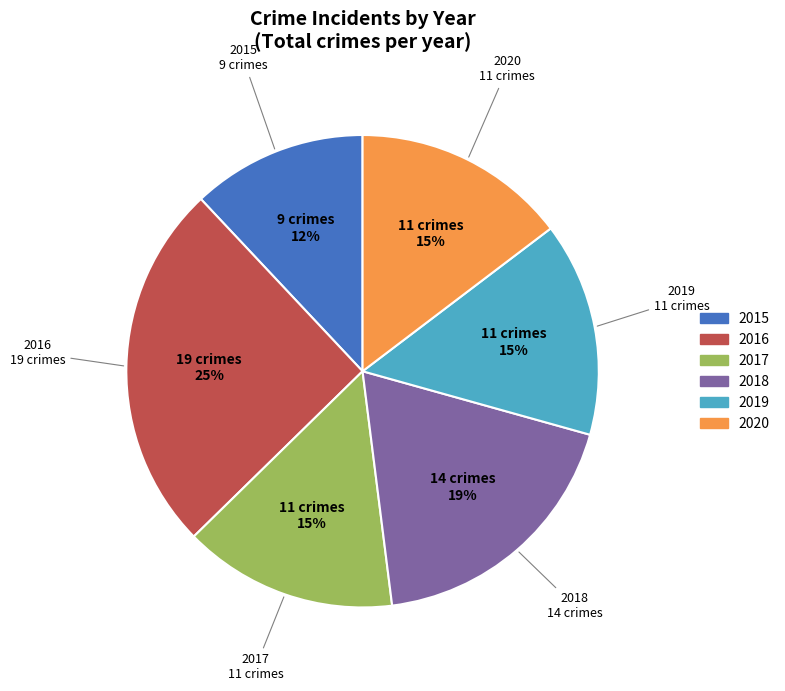

Is the sum of 2018 and 2020 greater than half?

No